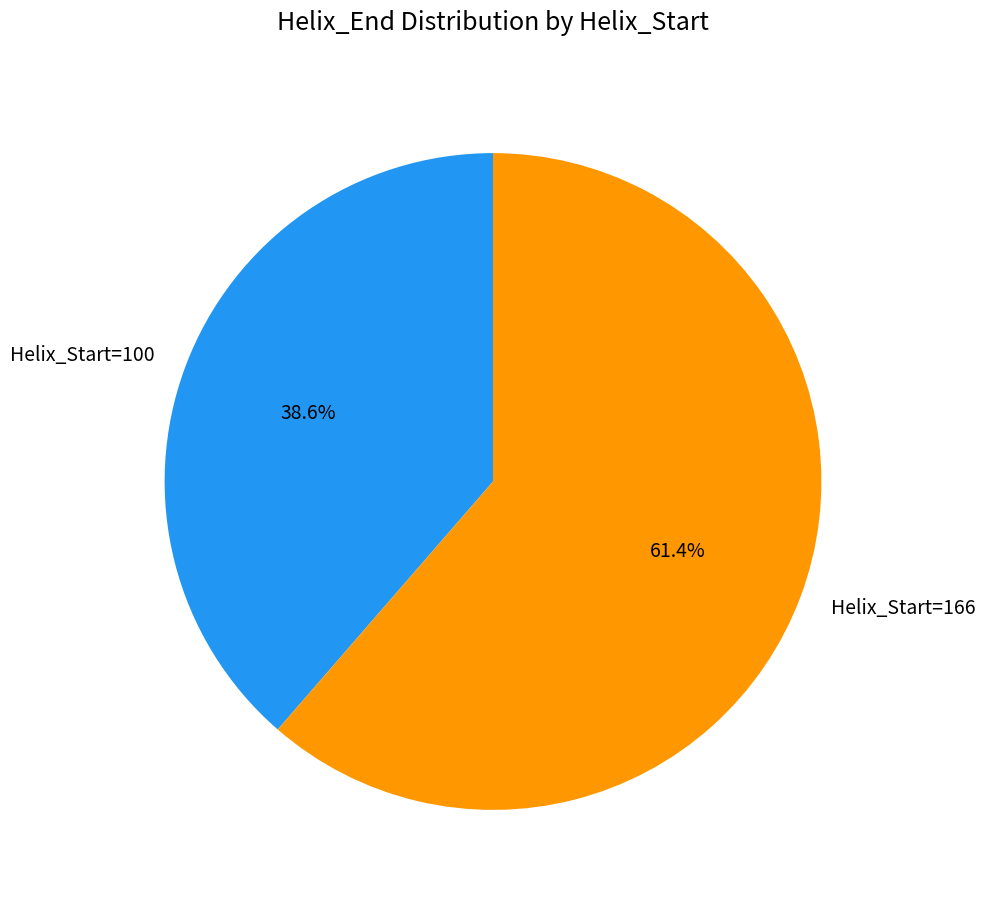

What is the ratio of the value at Helix_Start=100 to the value at Helix_Start=166?

0.6